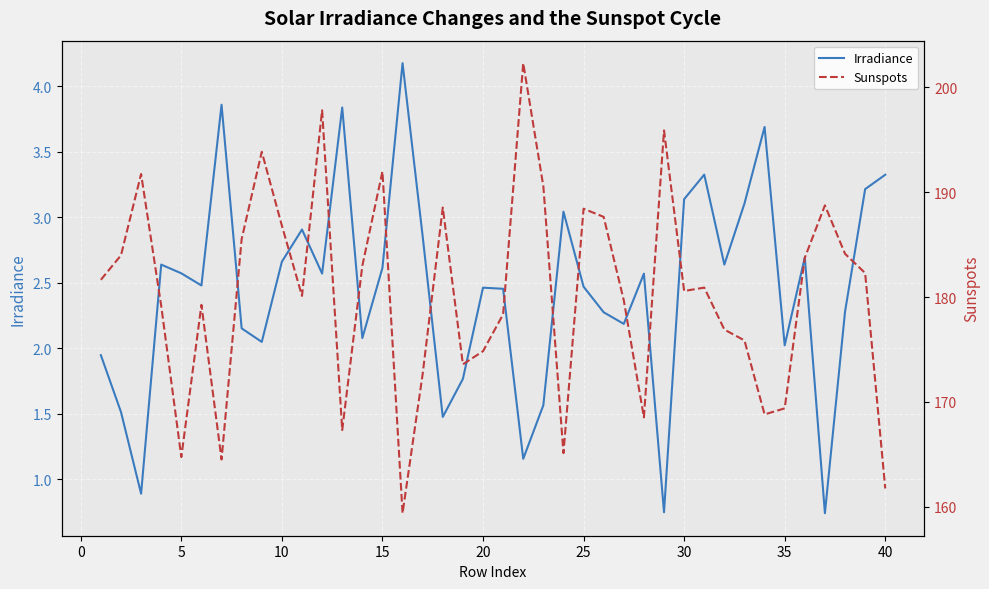

The Irradiance series shows 1.0 at 20. True or false?

False